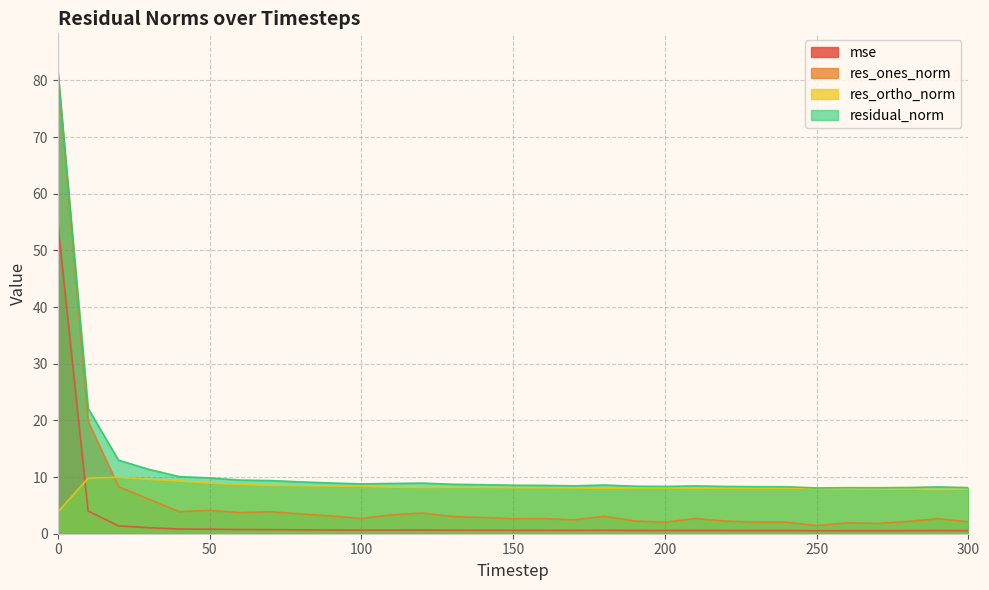

Where is res_ones_norm nearest to the value 41?

10